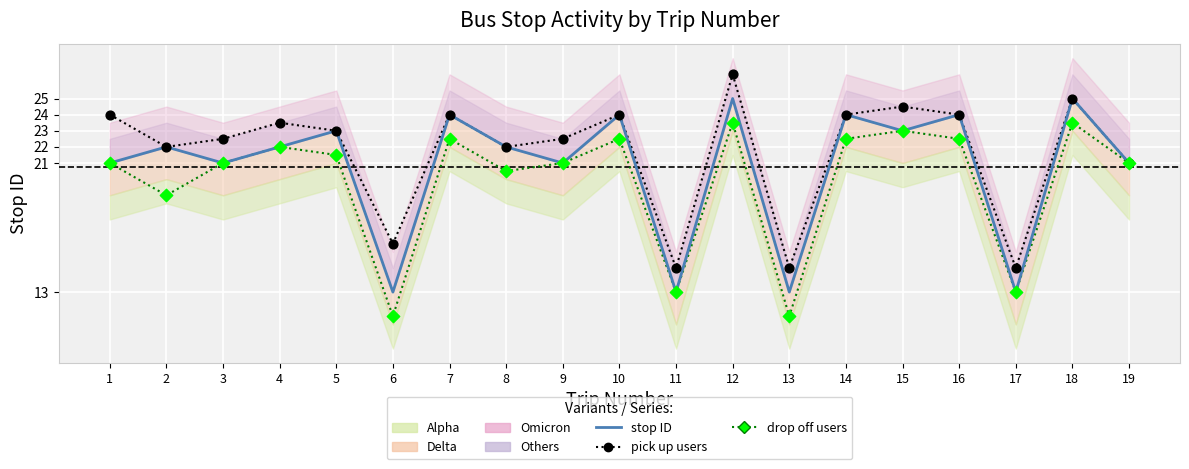

At which category is the sum across all series the highest?

12